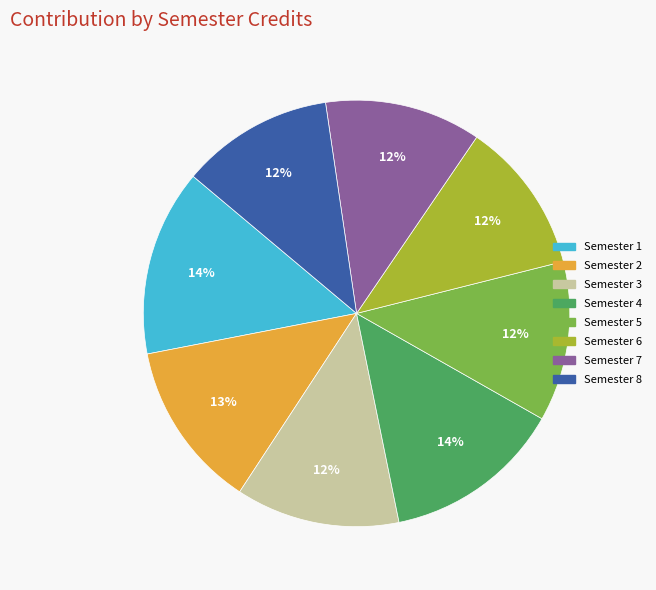

Does Semester 8 represent more than half of the total?

No